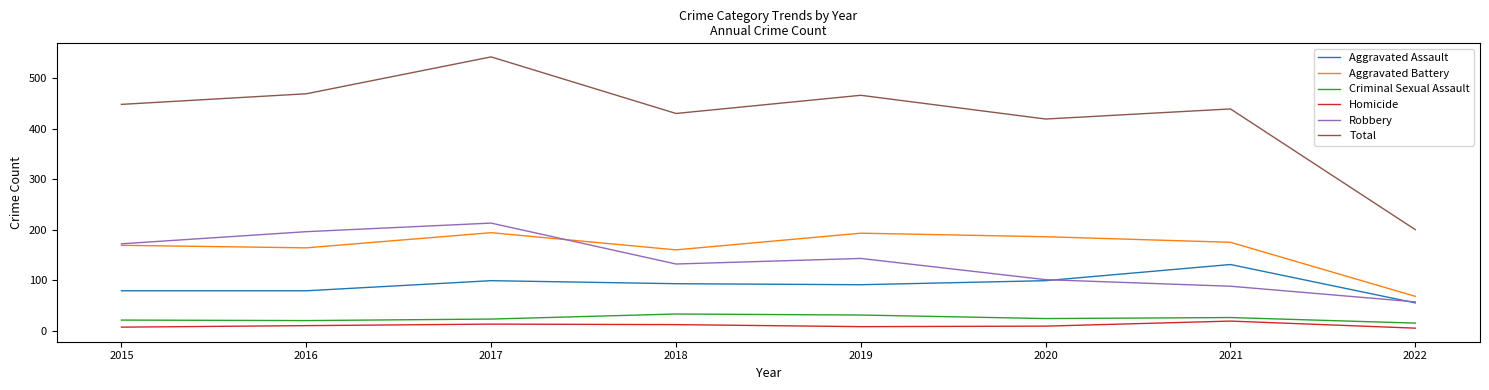

What is the difference between the Criminal Sexual Assault values at 2019 and 2016?

11